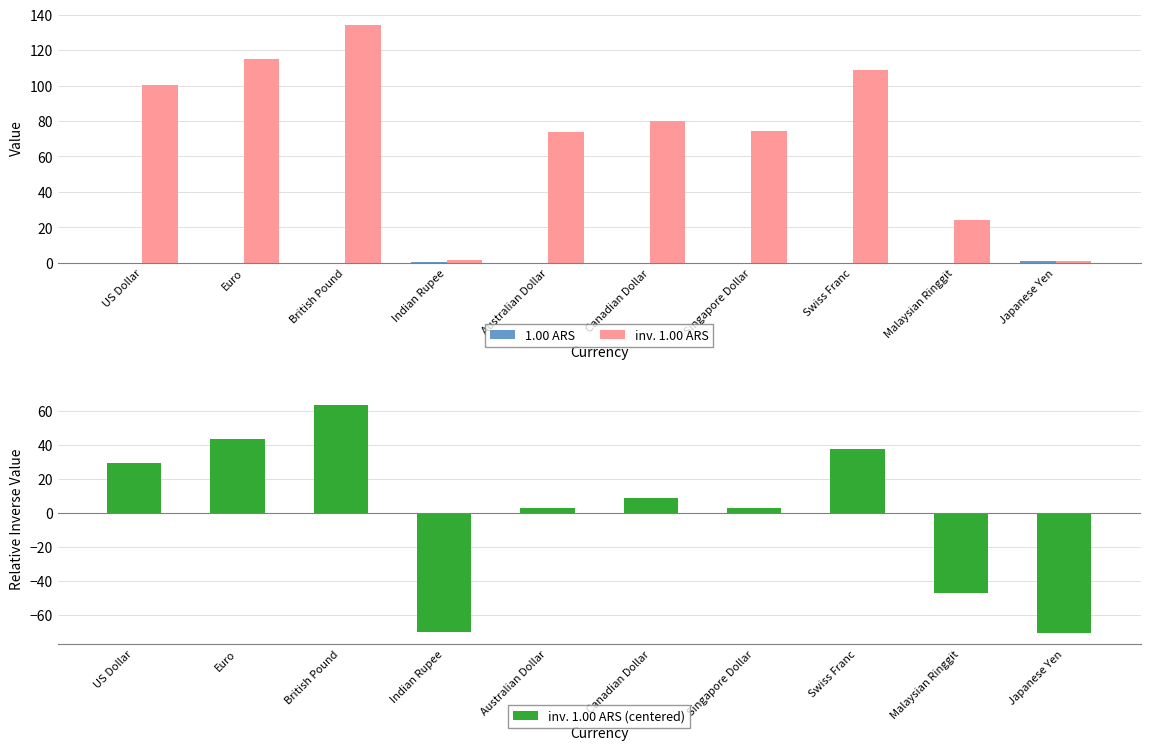

What is the value of the inv. 1.00 ARS bar at the 8th from the left?

108.9